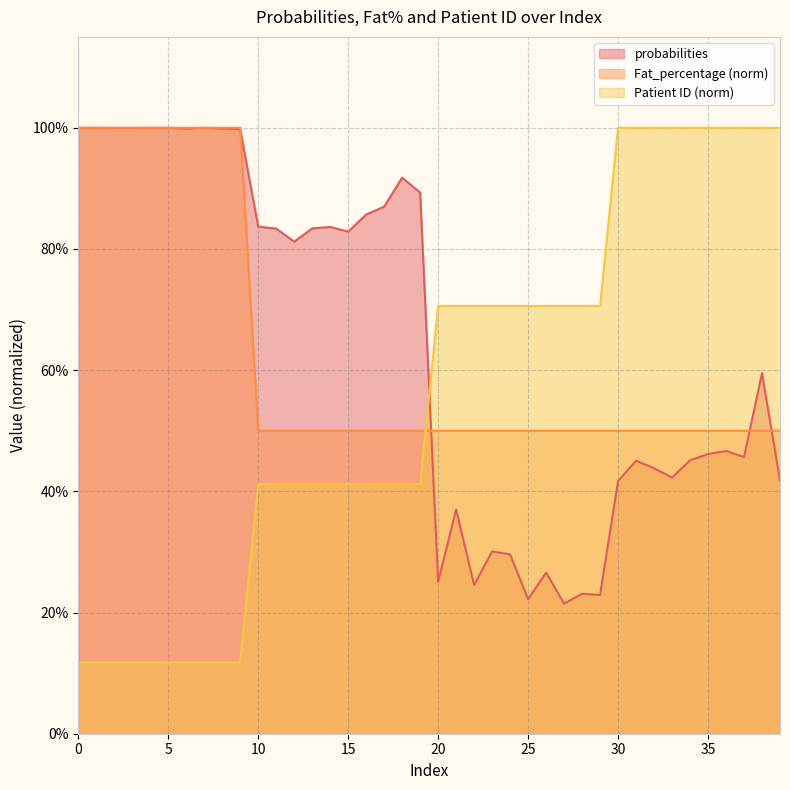

True or false: Patient ID has a value of 1.4 at 31.

False